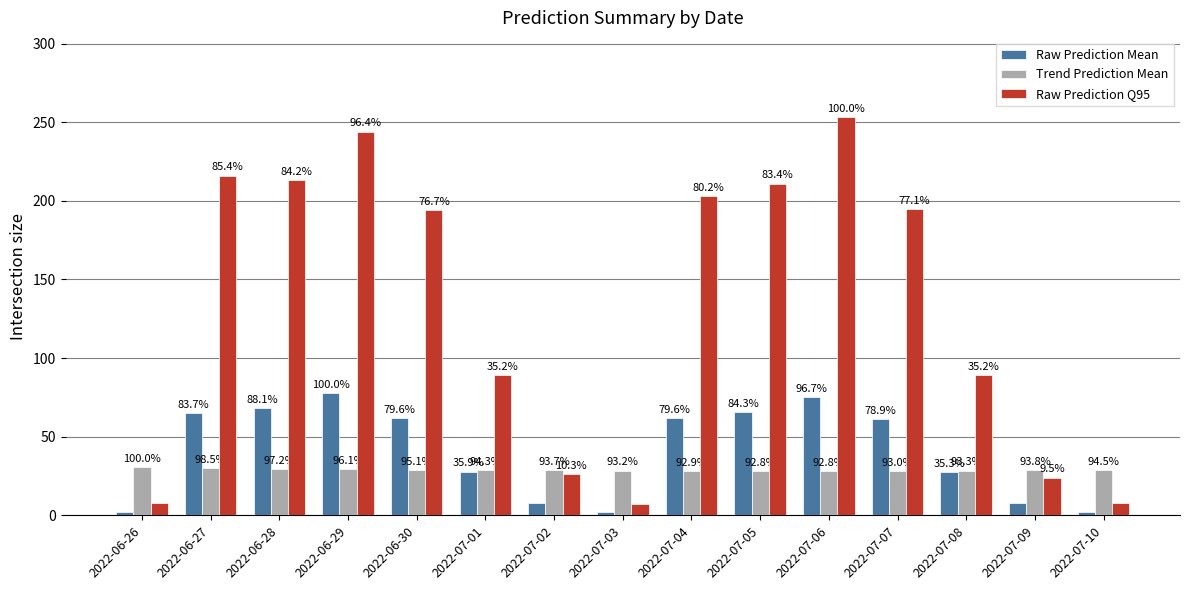

The Trend Prediction Mean series shows 37.1 at 2022-07-06. True or false?

False